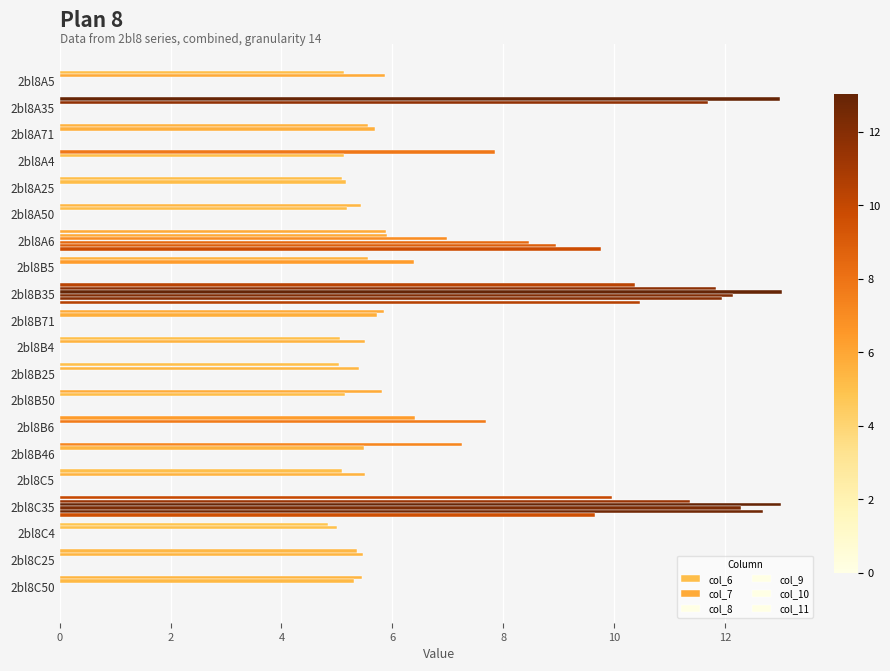

Which series has the largest total across all categories?

col_7